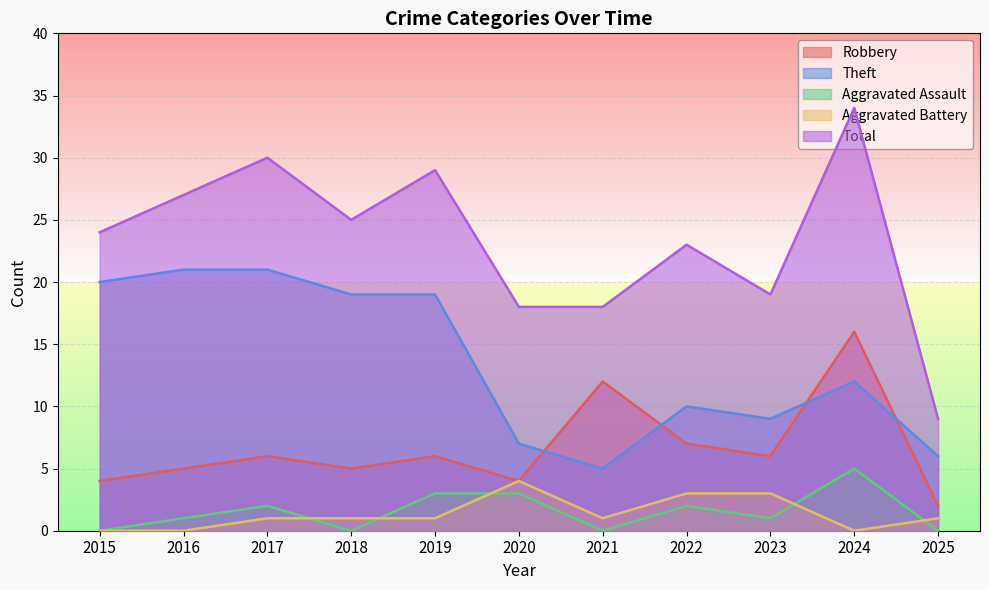

The Theft series shows 8 at 2025. True or false?

False